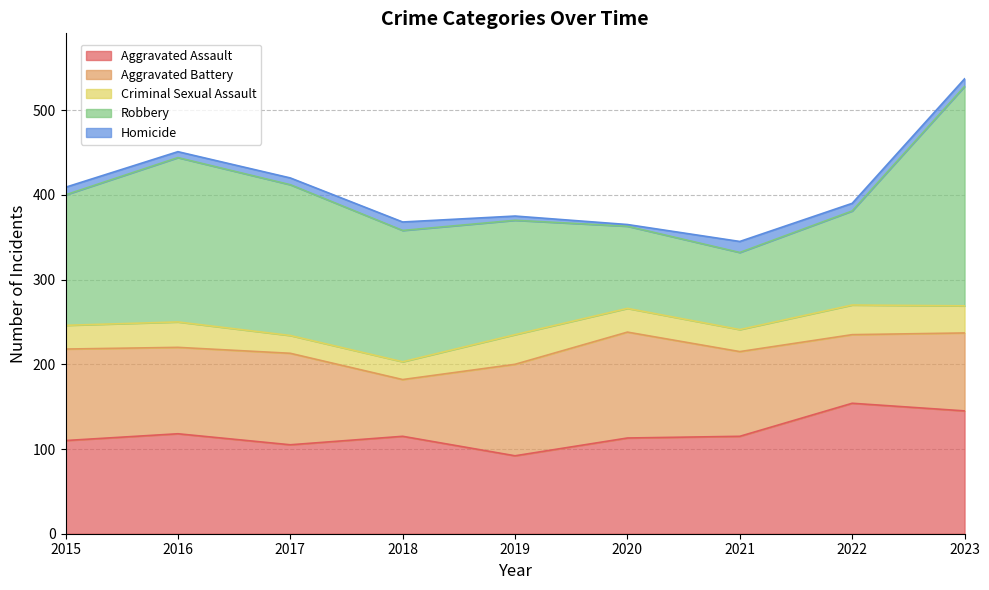

Which category has the highest value across all series?

2023